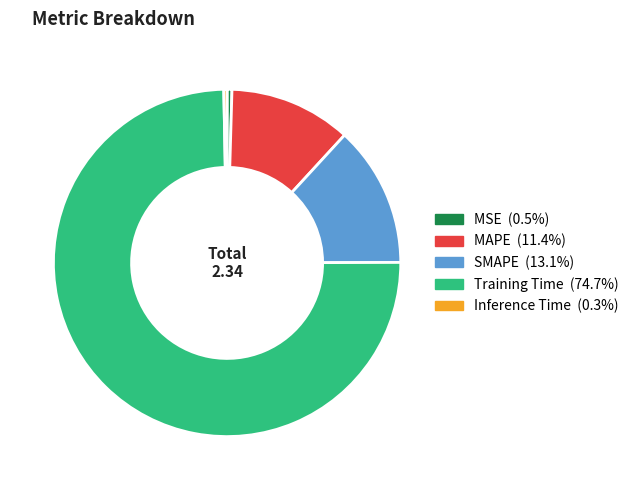

What is the largest slice in the pie chart?

Training Time